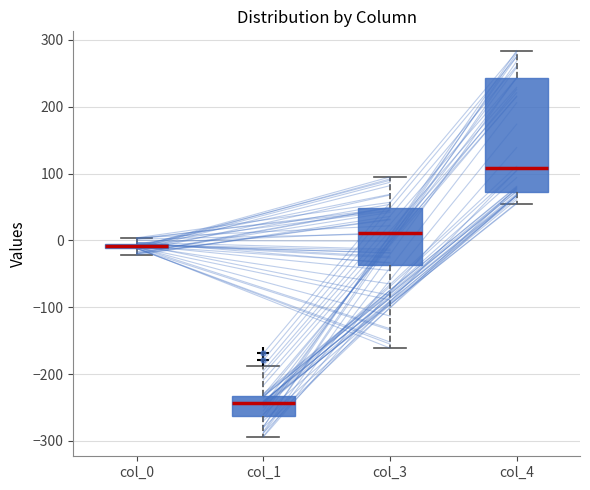

Which box's median line is the lowest?

col_1